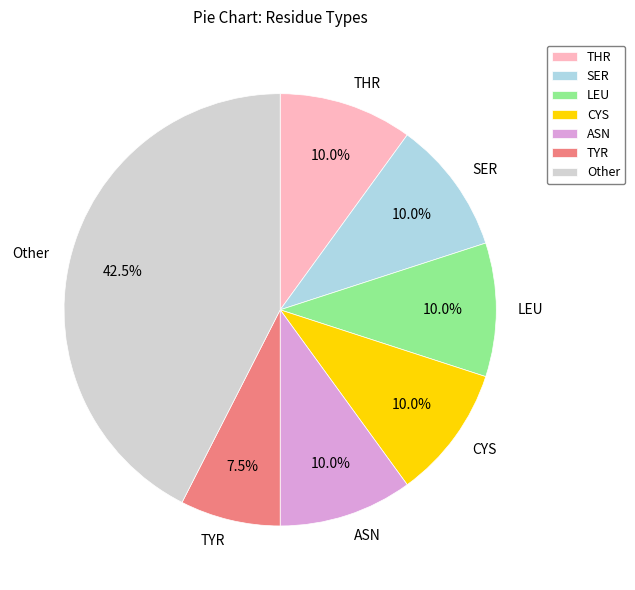

How many slices are in this pie chart?

7